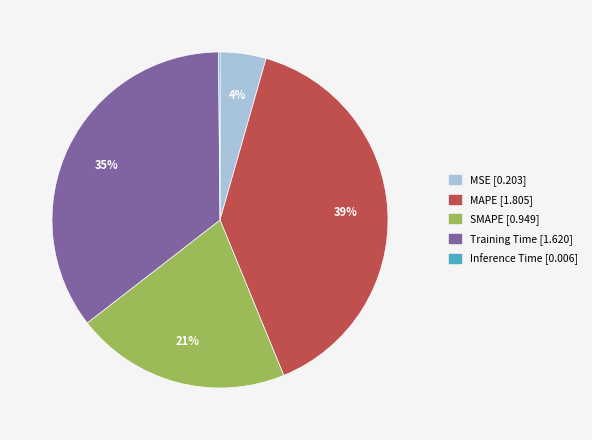

To the nearest percent, what portion does Training Time represent?

35%